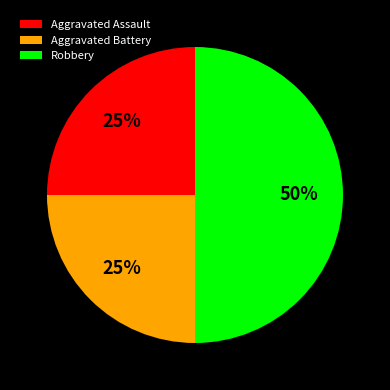

To the nearest percent, what is the difference between the largest and smallest slice percentages?

25%